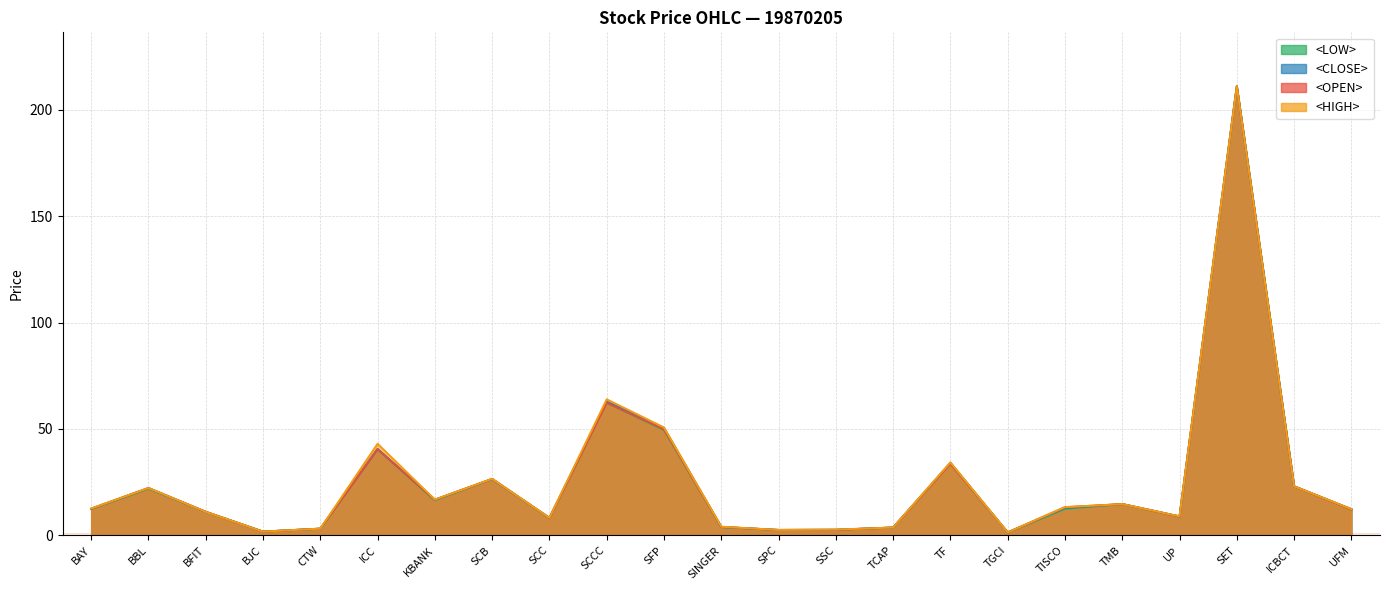

What position from the right is SCC?

15